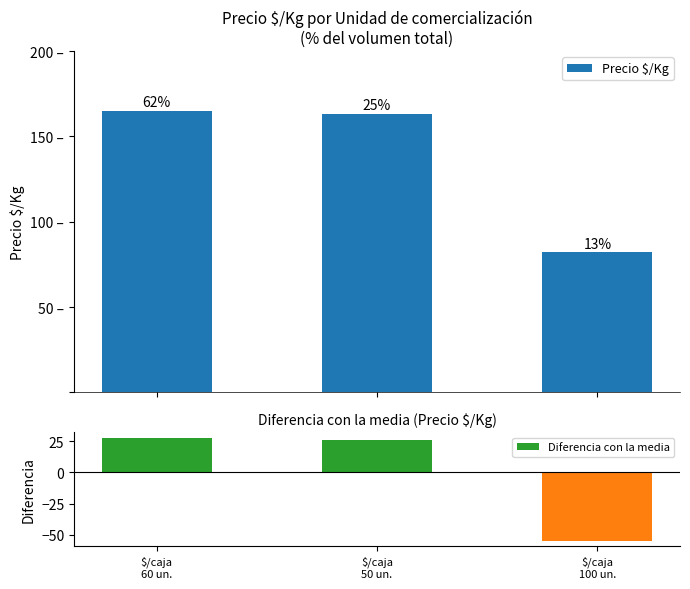

What are all the series names shown in the legend?

Precio $/Kg, Diferencia con la media